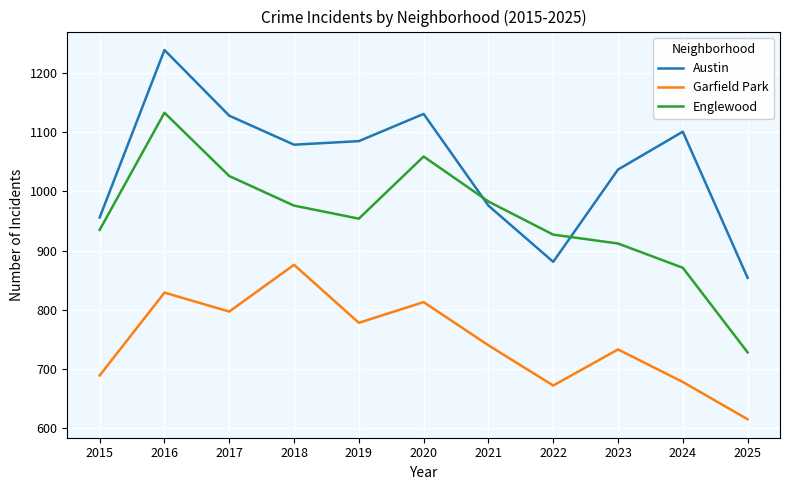

At how many categories does at least one series exceed 714?

11